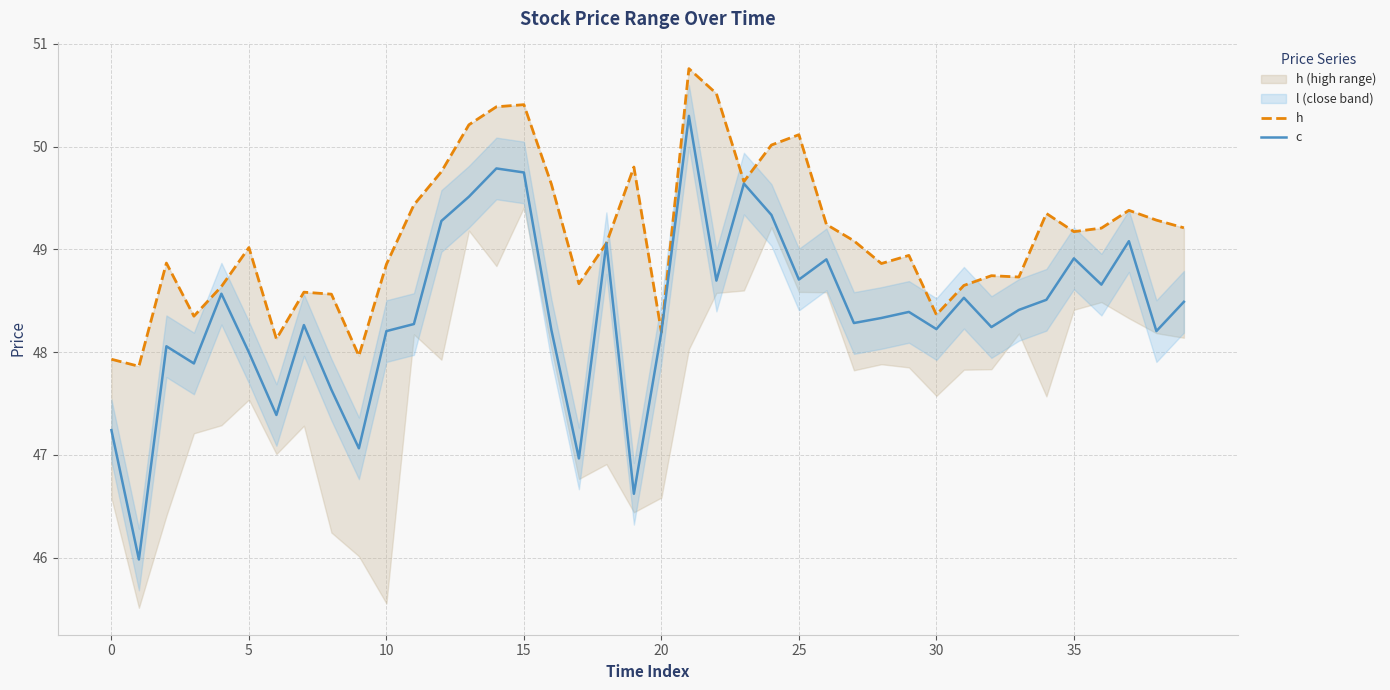

Which has a higher value, 32 or 25?

25